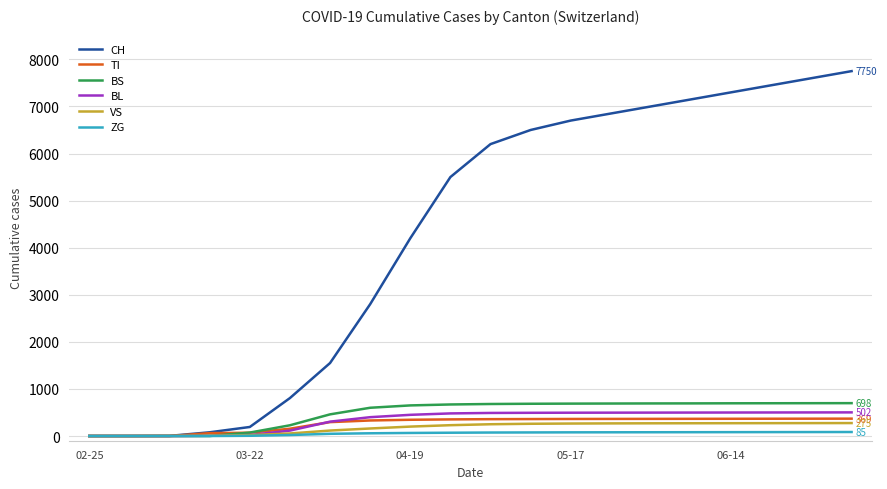

What is the difference between the maximum and minimum values in the CH series?

7750